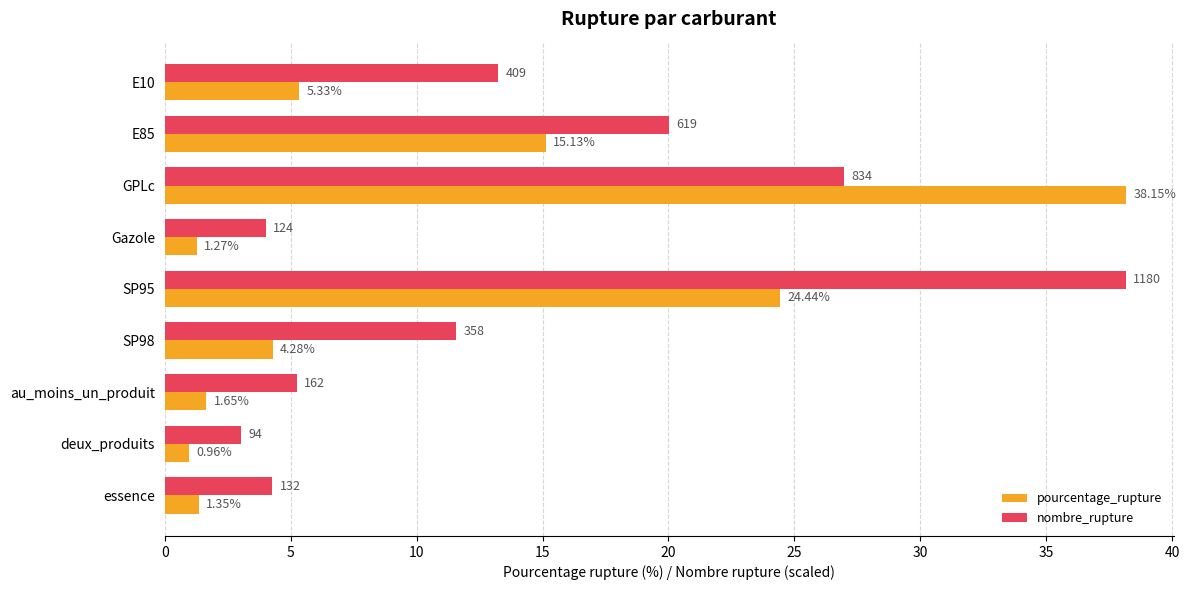

List the series in order of their overall mean, lowest first.

pourcentage_rupture, nombre_rupture